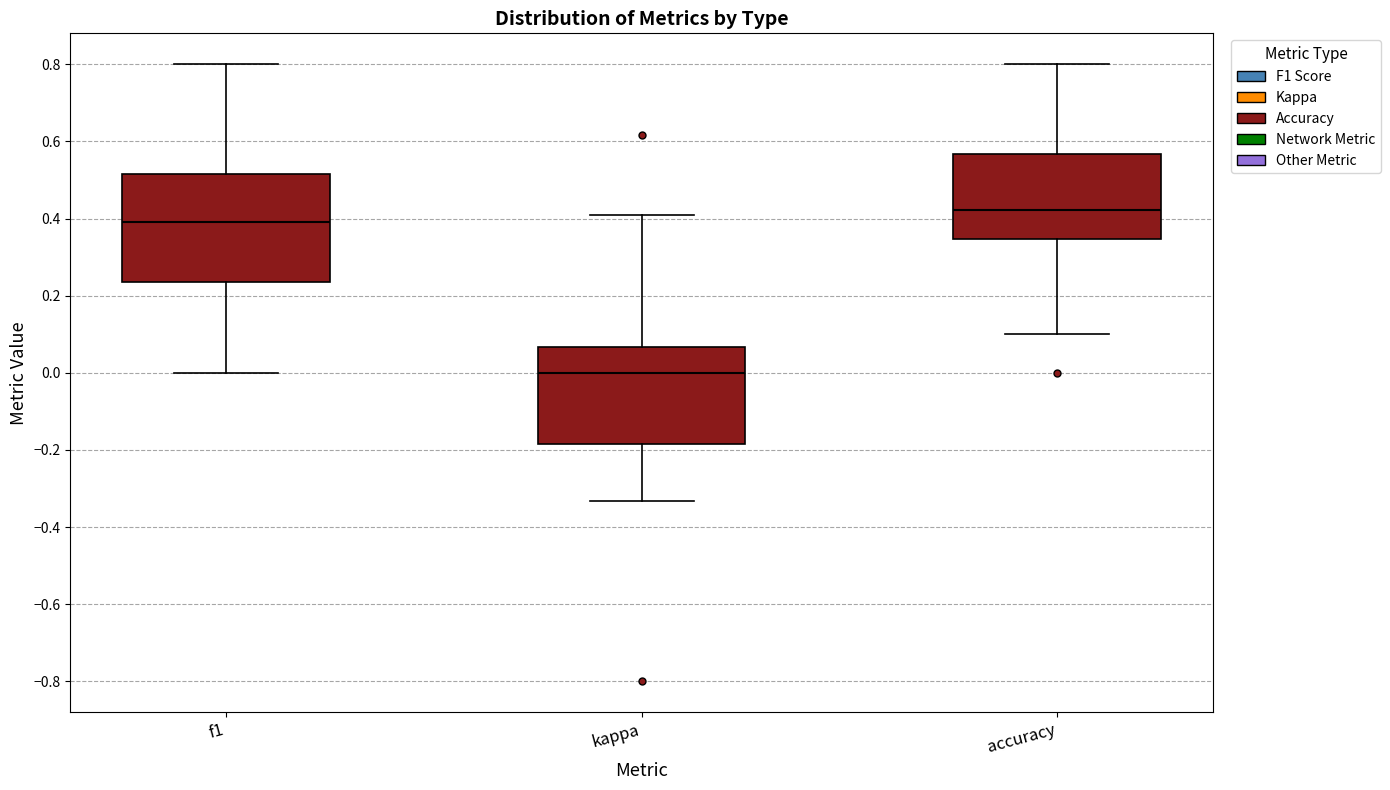

Where does the median line of the box for accuracy sit on the y-axis? The values are not printed on the chart, so give them approximately, as read against the axis.

0.42